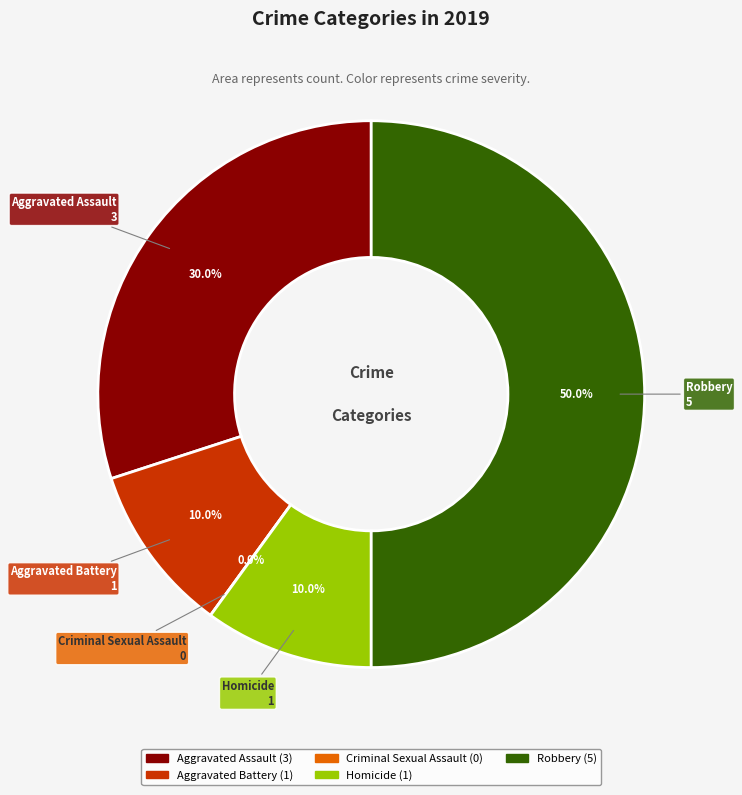

Which category has the biggest portion of the pie?

Robbery